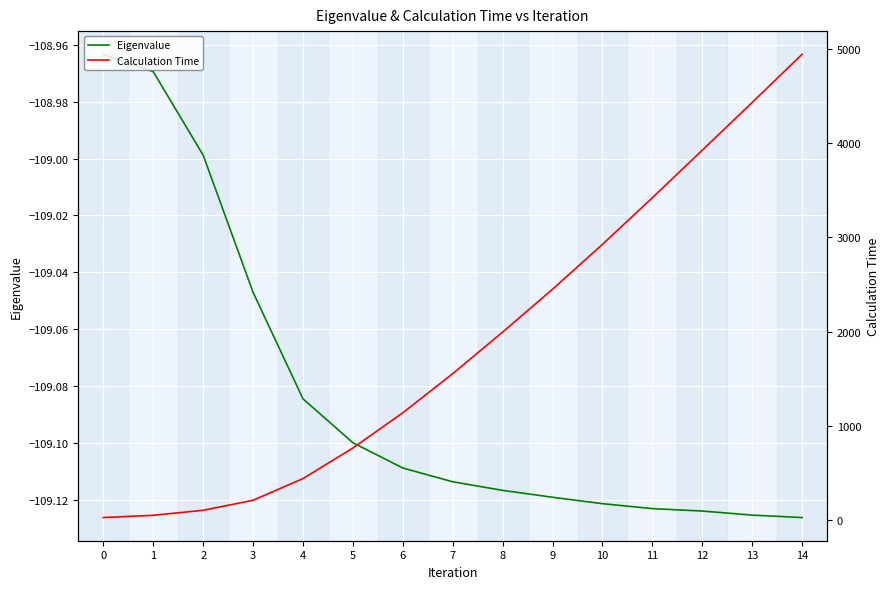

How many lines are shown in the chart?

2